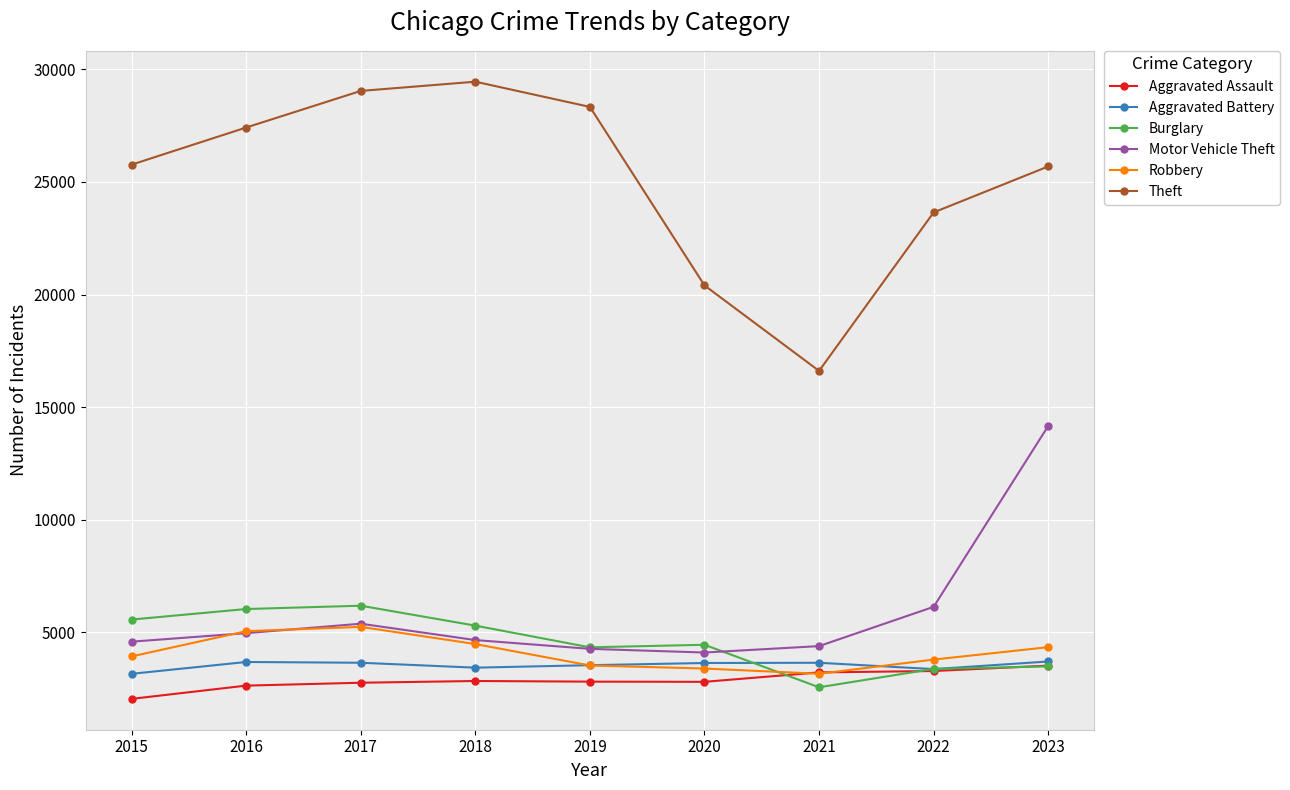

True or false: Aggravated Assault and Motor Vehicle Theft cross at least once.

False